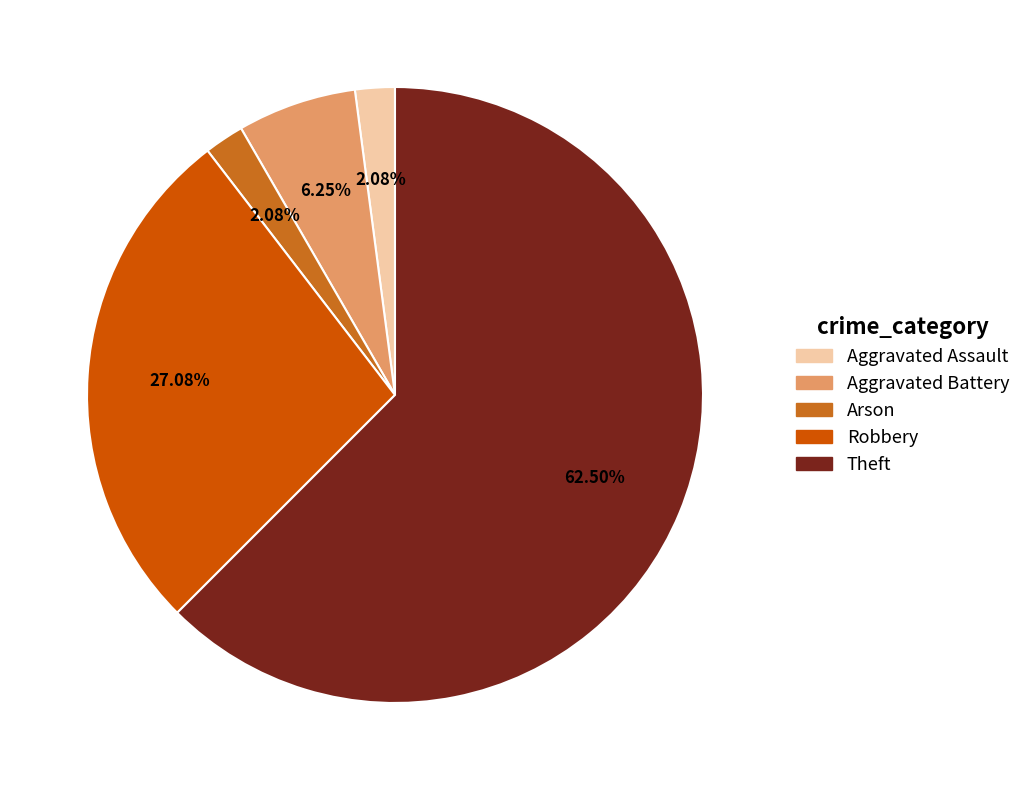

To the nearest percent, what percentage of the pie is Aggravated Assault?

2%